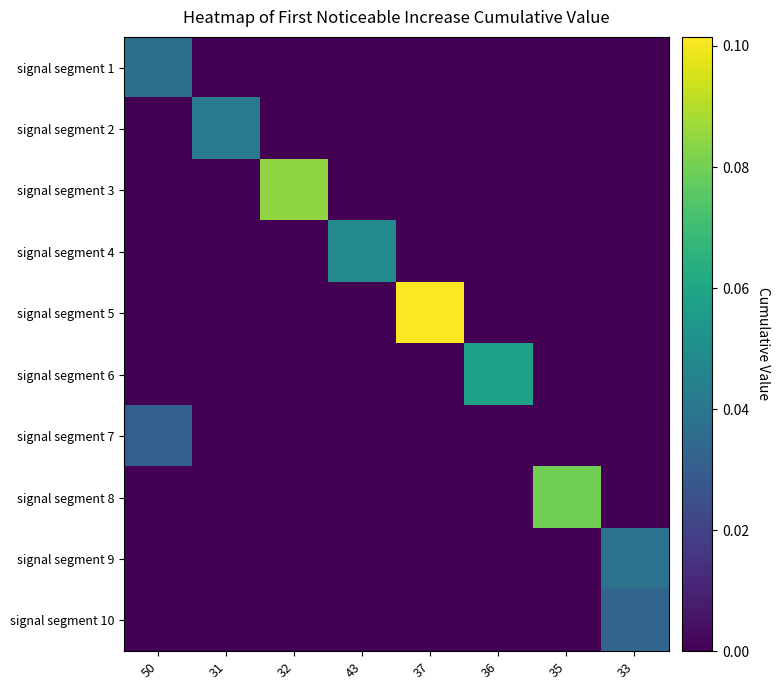

How many distinct data groups are displayed?

10